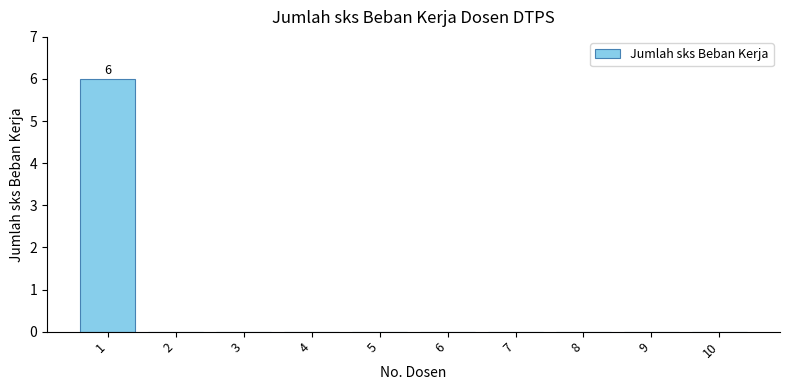

Is it true that the value at 1 is 8?

False